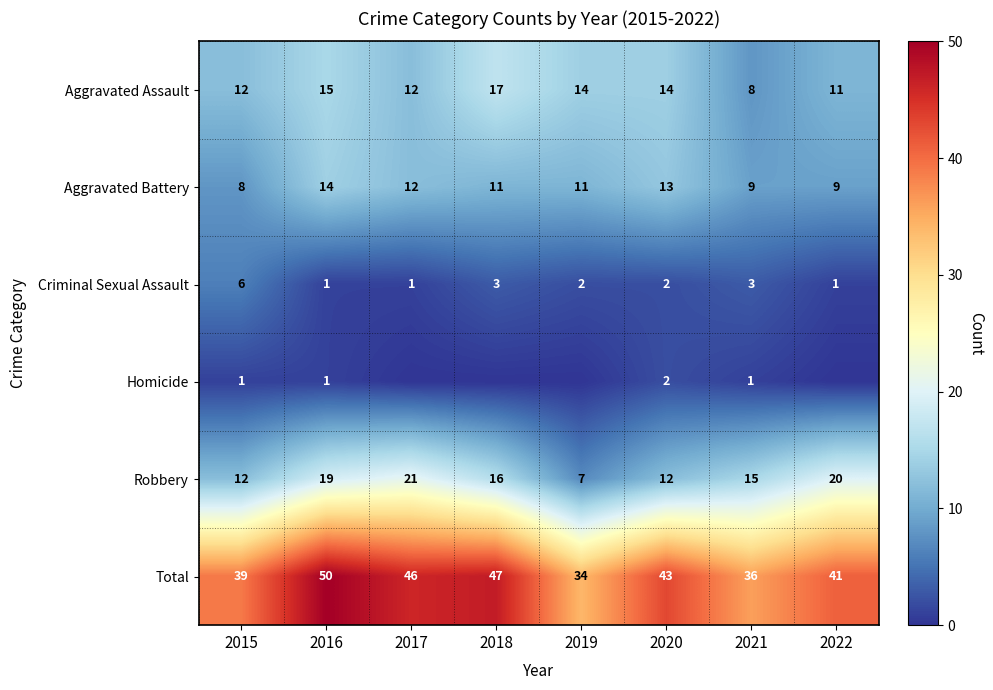

What is the greatest value displayed?

50